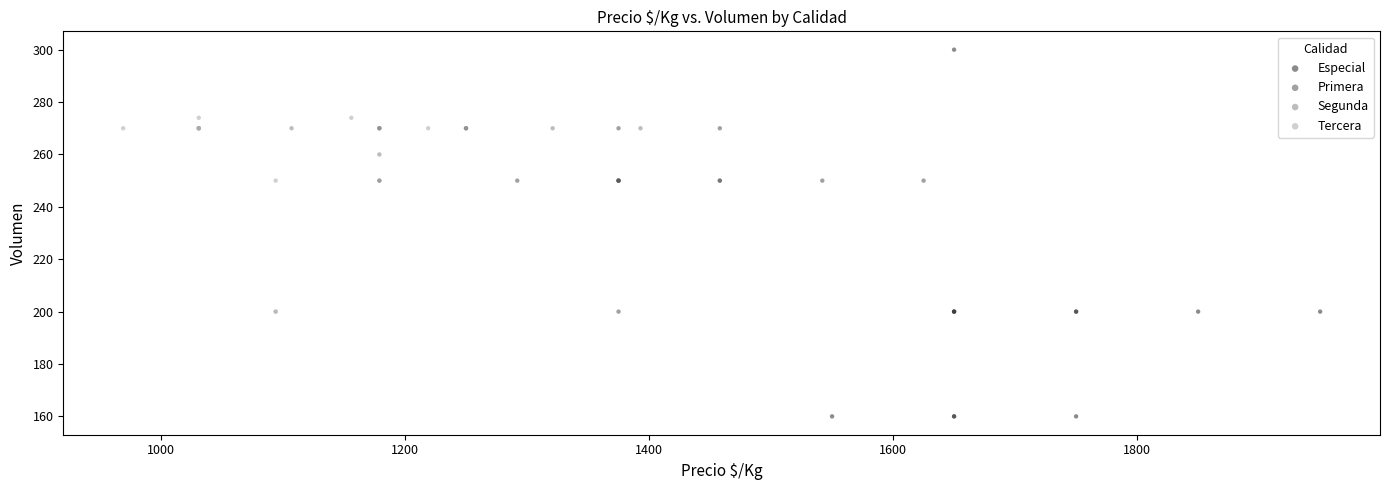

Which series has the widest spread of Y values?

Especial